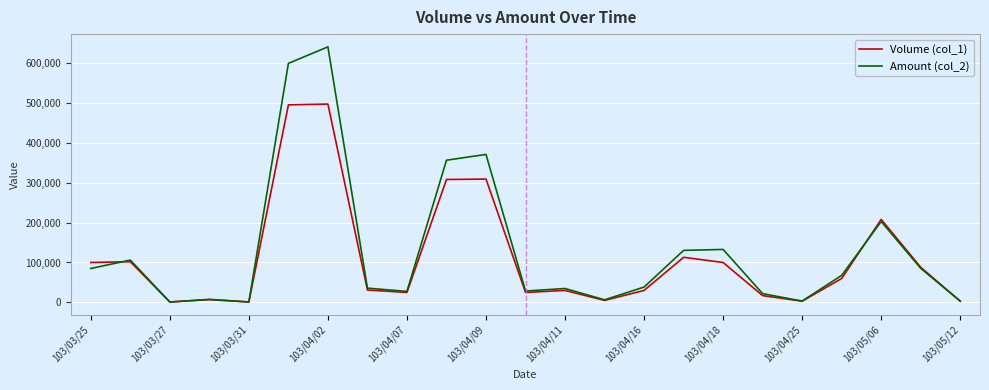

Which series has the widest spread of values?

Amount (col_2)